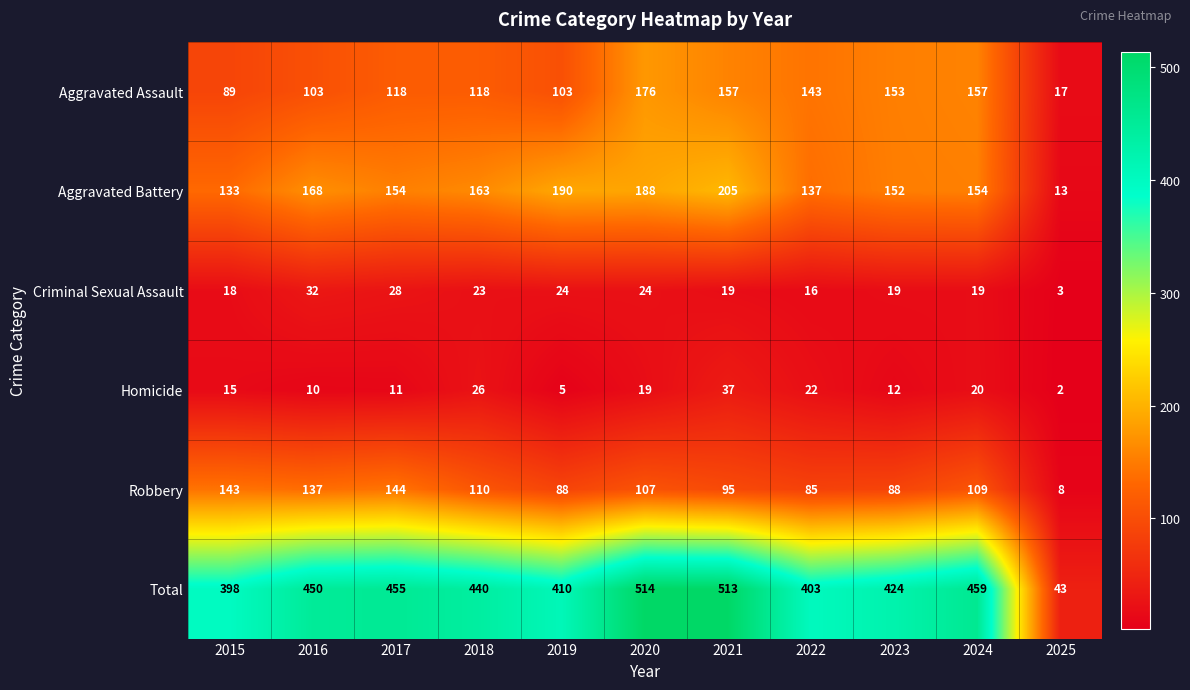

What is the average value of the Aggravated Battery series?

151